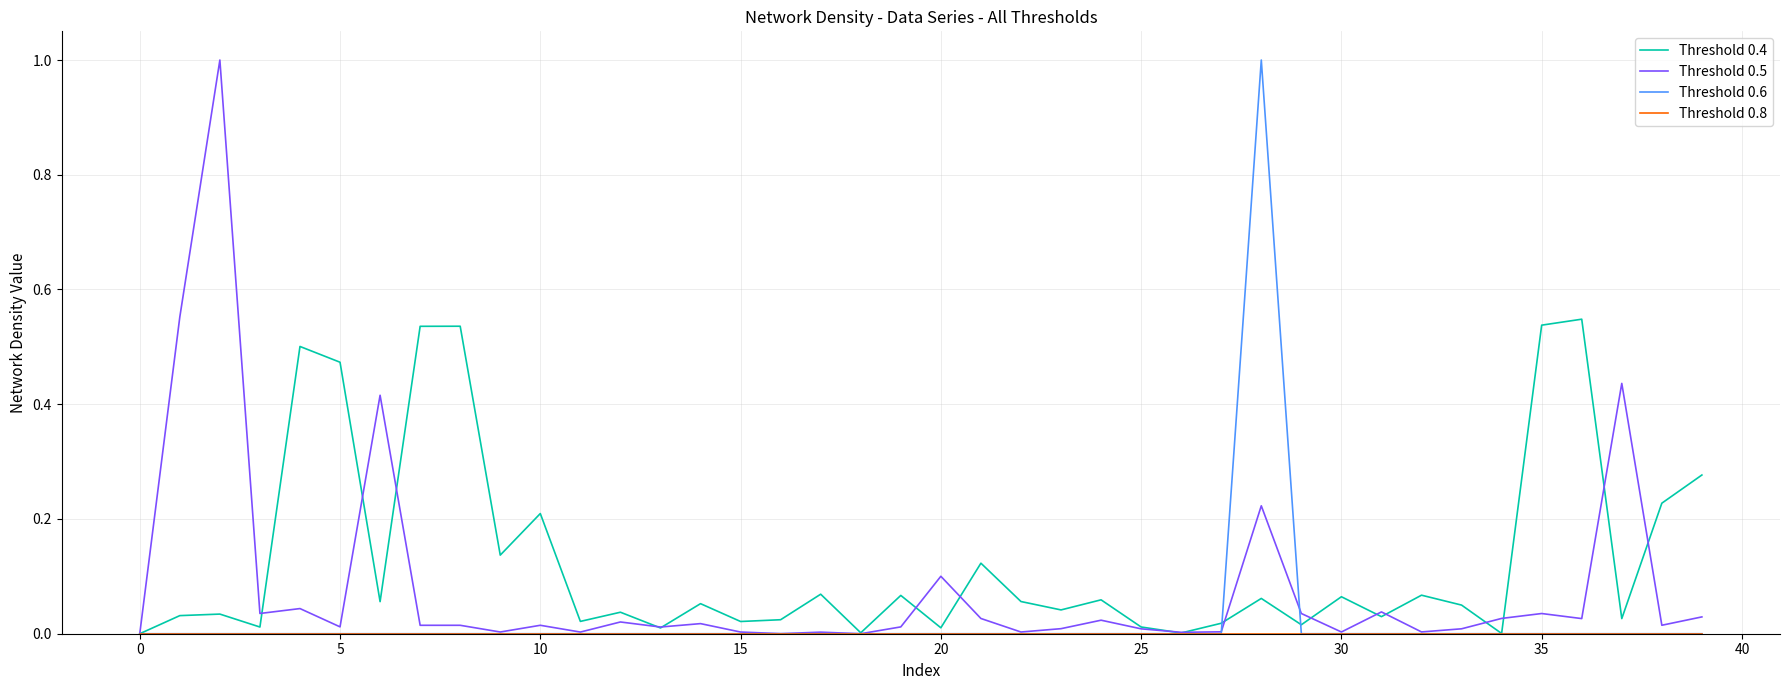

In Threshold 0.5, how many points are higher than both neighbors (excluding endpoints)?

13